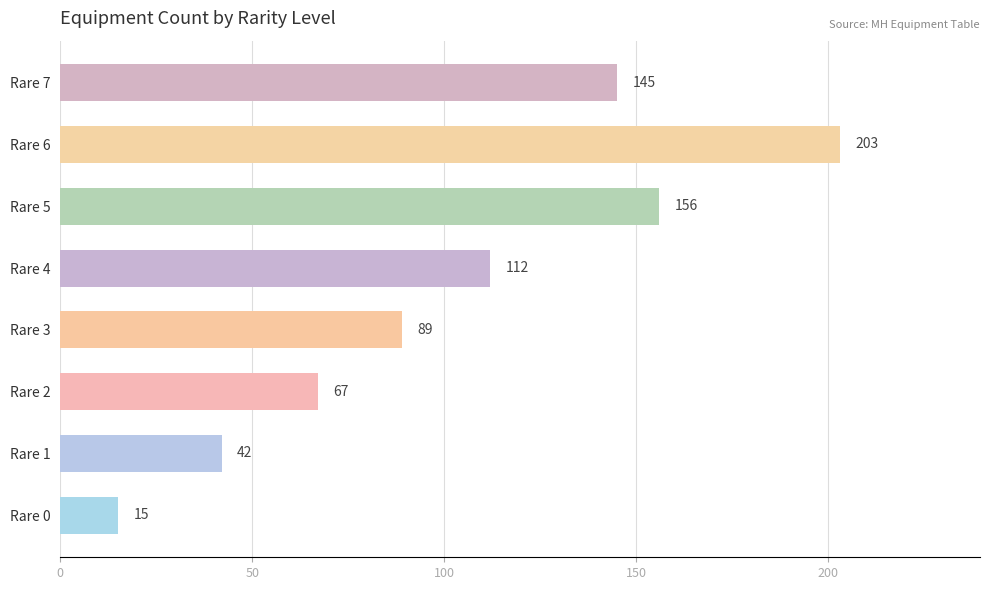

Reading bottom to top, extract all data points from this chart.

Rare 0=15	Rare 1=42	Rare 2=67	Rare 3=89	Rare 4=112	Rare 5=156	Rare 6=203	Rare 7=145